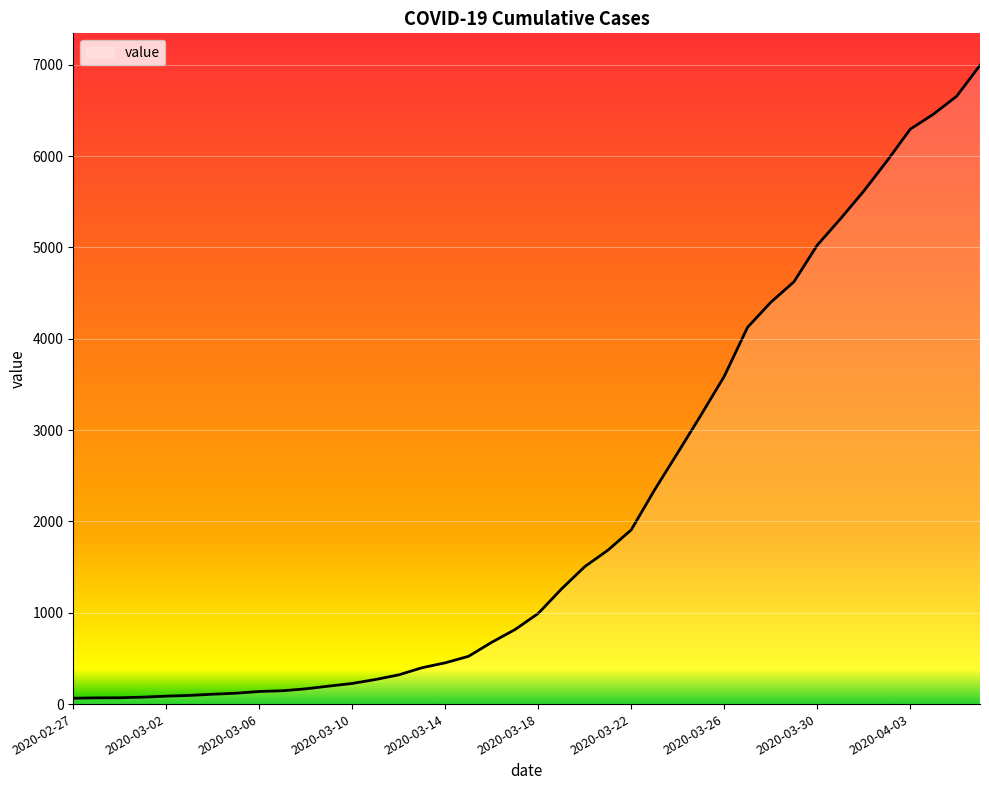

What is the difference between the maximum and minimum values?

6931